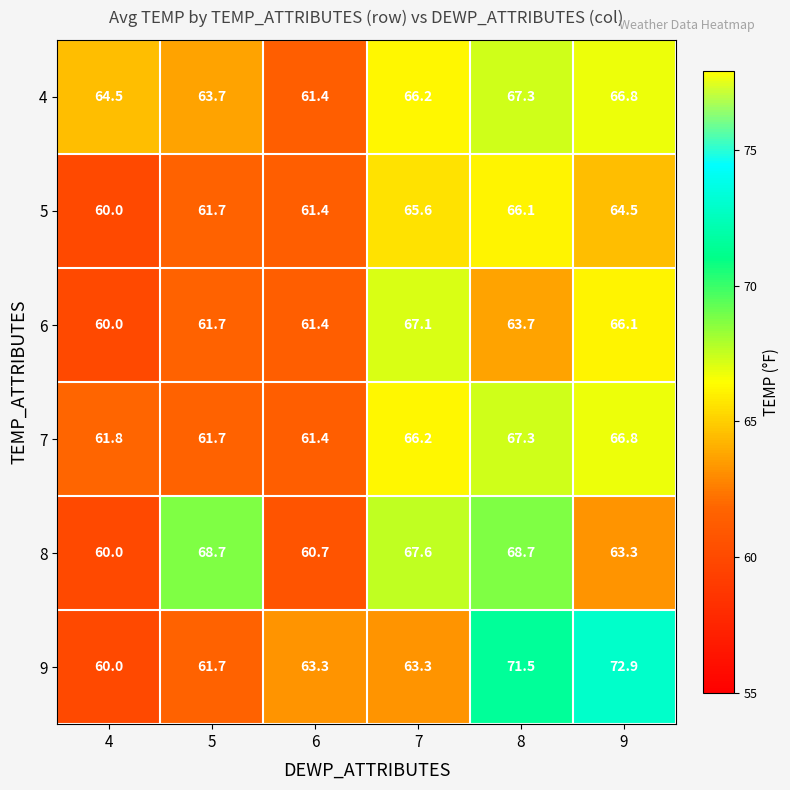

Which series changed the most between 6 and 9?

9